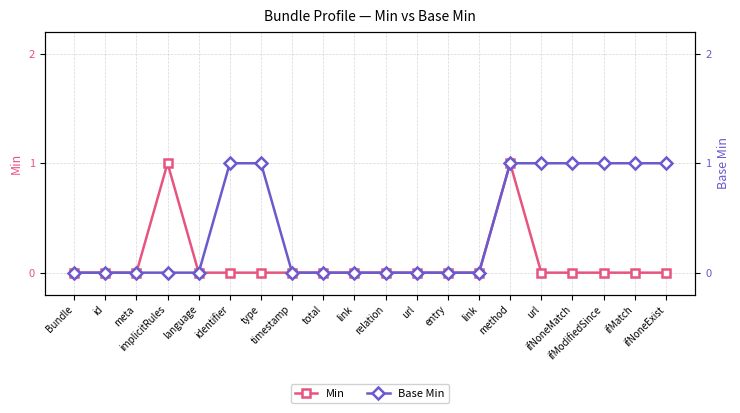

What is the difference between the second highest and second lowest values in the Base Min series?

1